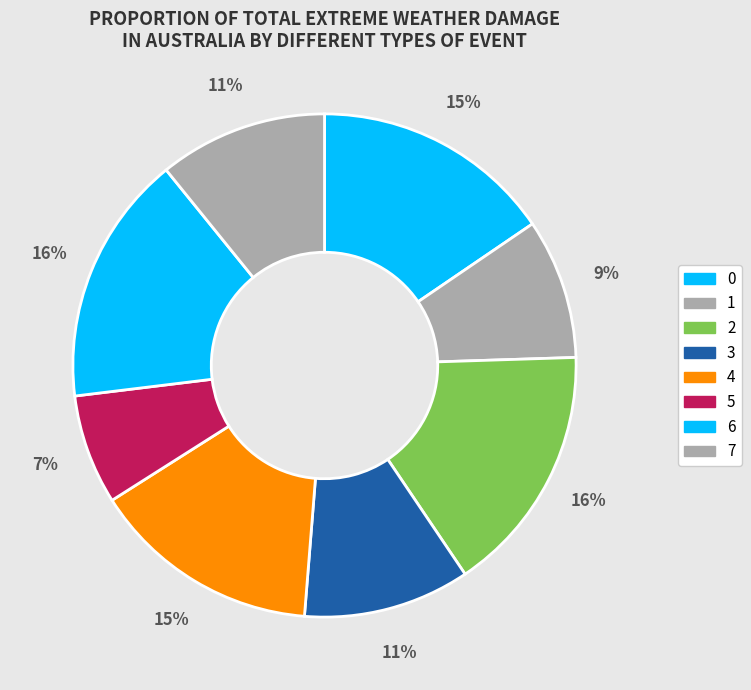

Which slice is the largest?

6